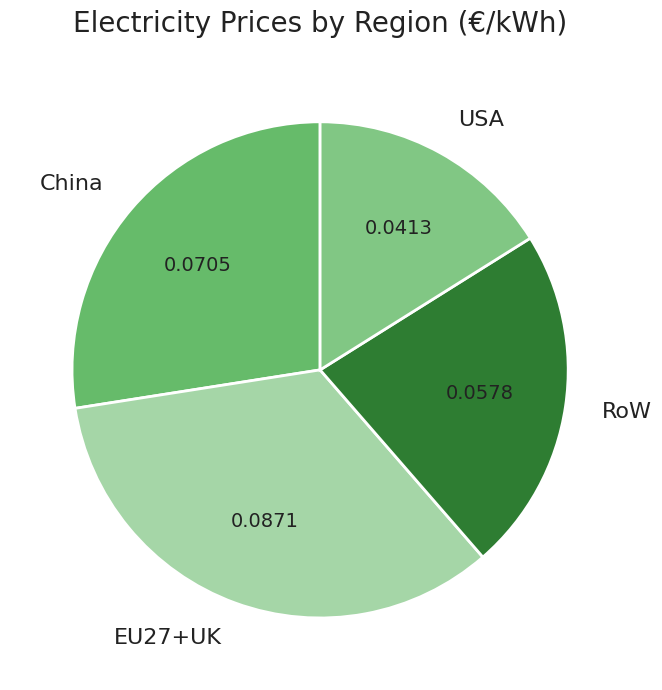

Rank the categories by value from highest to lowest.

EU27+UK, China, RoW, USA